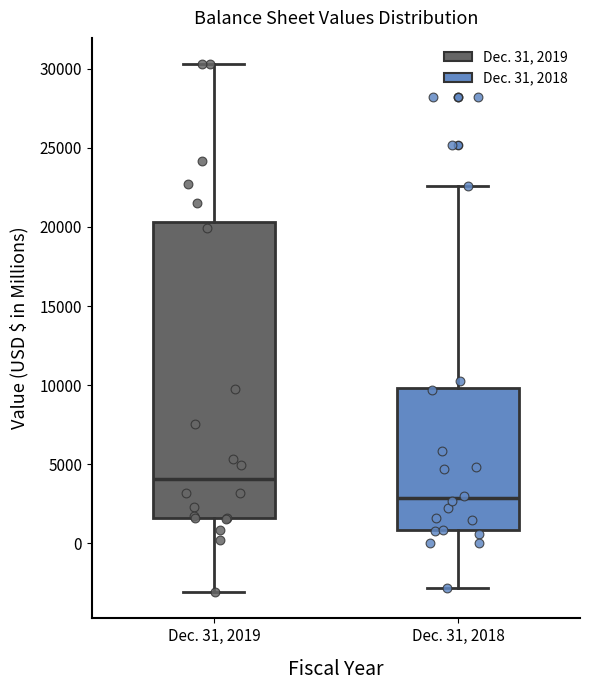

Reading left to right, transcribe this box plot: for each box, give where its median line is, the range the box spans, and where its two whiskers end, as read against the y-axis. The values are not printed on the chart, so give them approximately, as read against the axis.

Dec. 31, 2019: median 4000, box 1500 to 20500, whiskers -3000 to 30500
Dec. 31, 2018: median 3000, box 1000 to 10000, whiskers -3000 to 22500